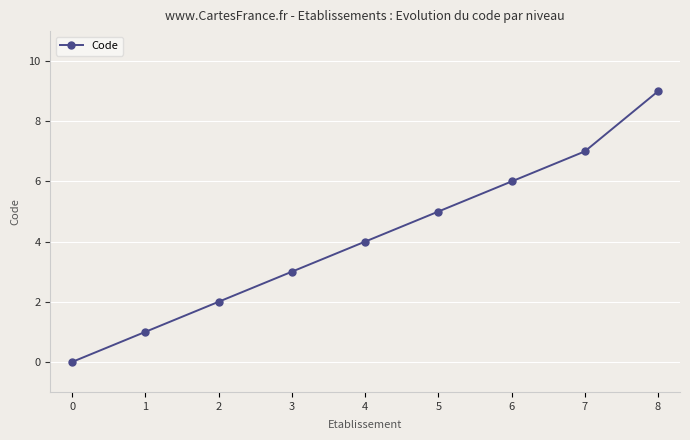

The chart shows a value of 6 at 6. True or false?

True